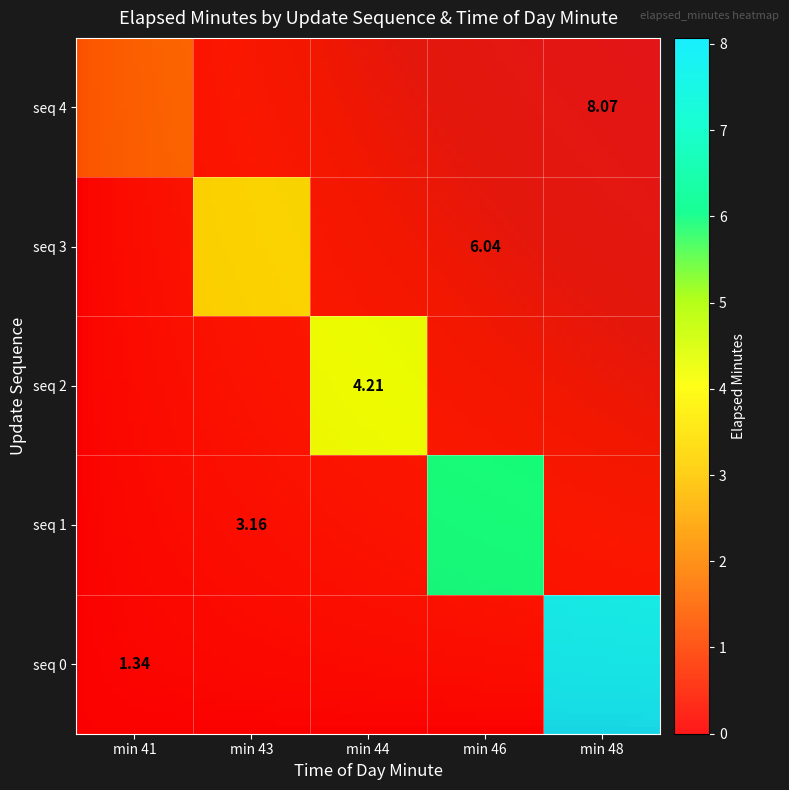

Rank the categories by 4 value from lowest to highest.

min 41, min 43, min 44, min 46, min 48